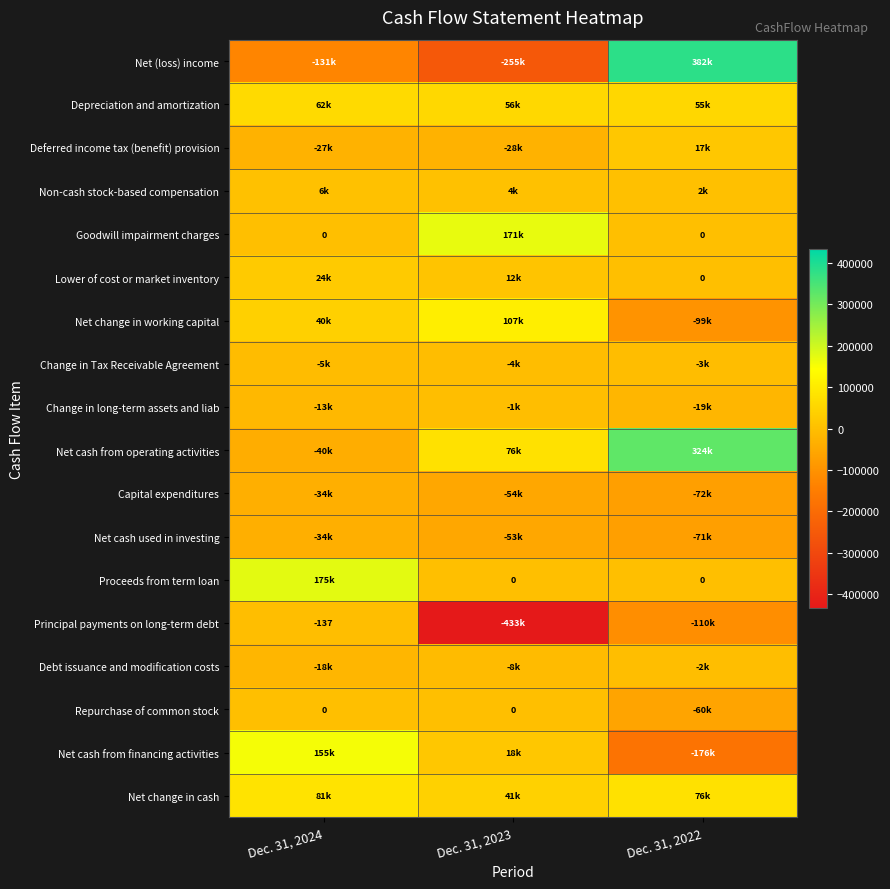

At Dec. 31, 2022, list the series in order from largest to smallest.

Net (loss) income, Net cash from operating activities, Net change in cash, Depreciation and amortization, Deferred income tax (benefit) provision, Non-cash stock-based compensation, Goodwill impairment charges, Lower of cost or market inventory, Proceeds from term loan, Debt issuance and modification costs, Change in Tax Receivable Agreement, Change in long-term assets and liab, Repurchase of common stock, Net cash used in investing, Capital expenditures, Net change in working capital, Principal payments on long-term debt, Net cash from financing activities